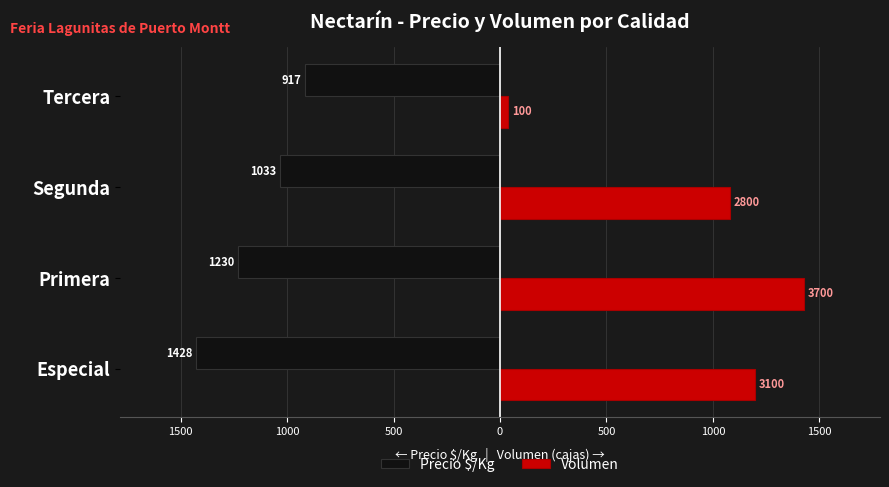

Reading left to right, transcribe all the data shown in this chart.

Precio $/Kg: -1428.0	-1230.0	-1033.0	-917.0
Volumen: 1196.4	1428.0	1080.6	38.6